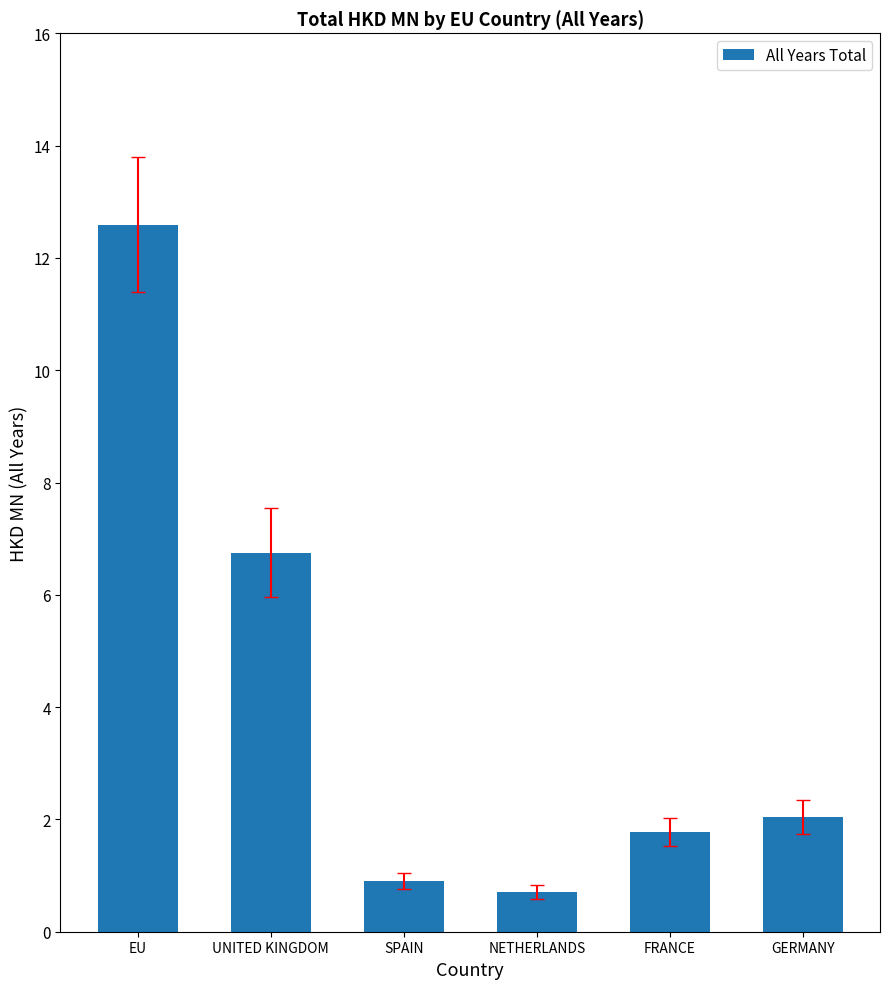

What is the difference between the values at FRANCE and GERMANY?

0.3